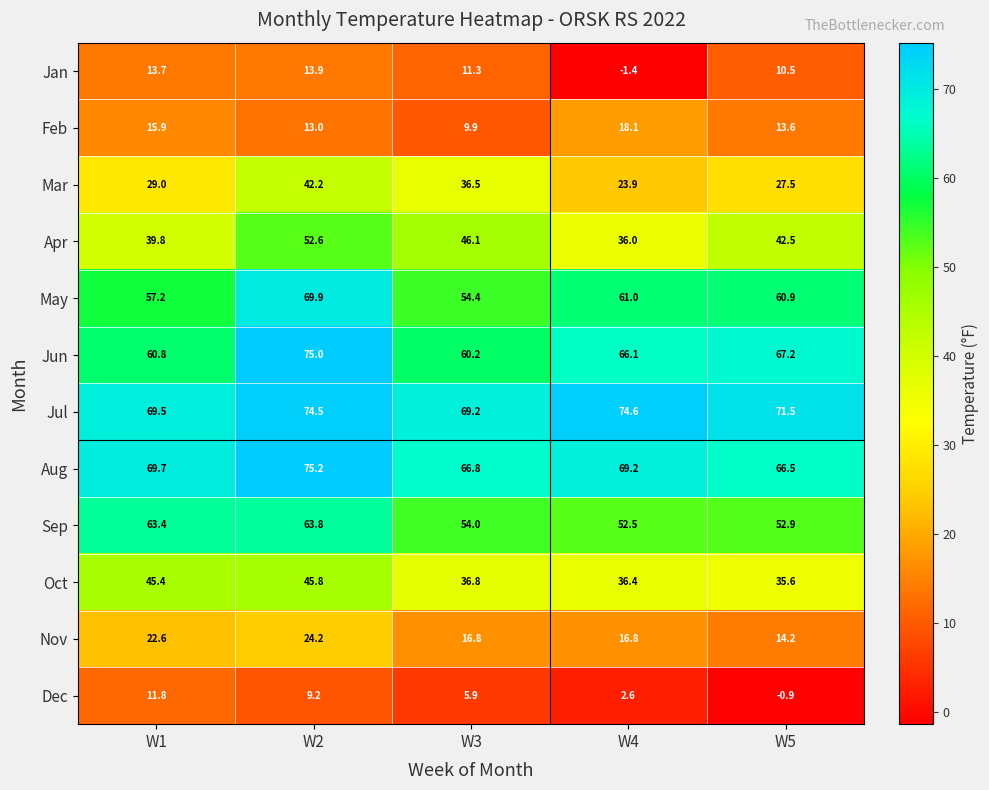

At which label does Apr reach its peak?

W2